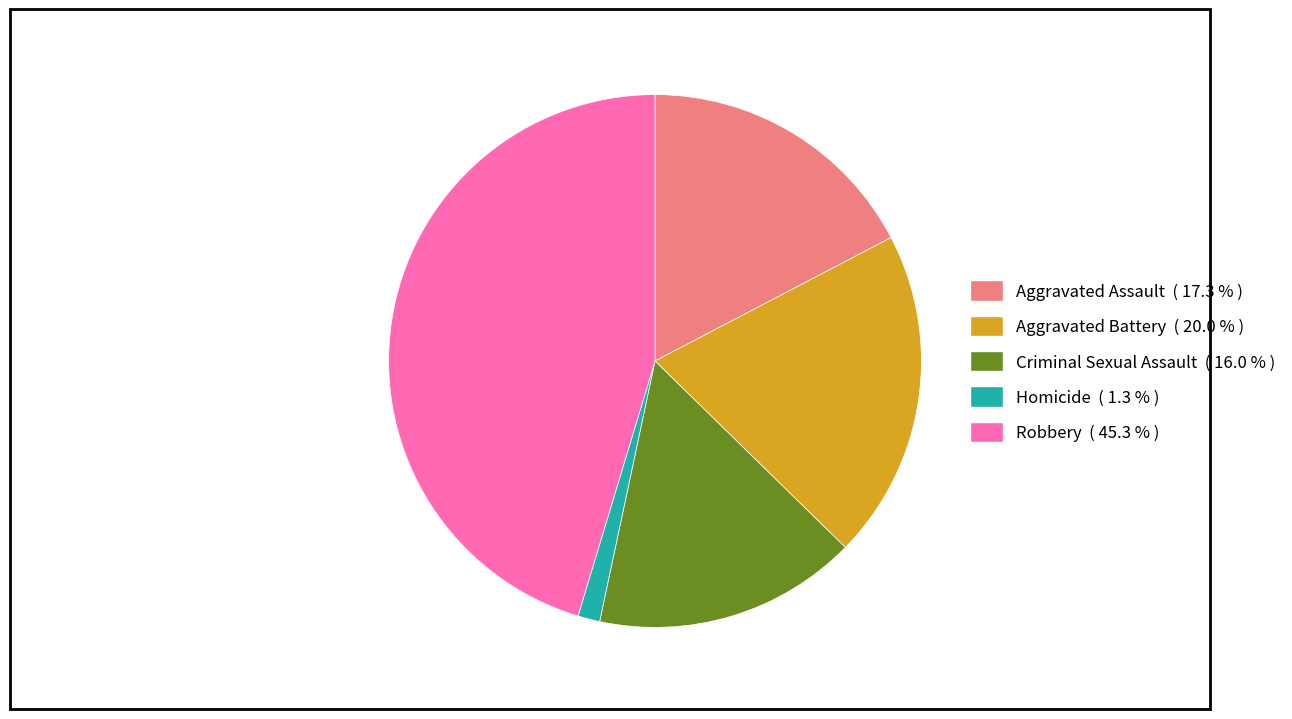

Is the sum of Aggravated Battery and Aggravated Assault greater than half?

No